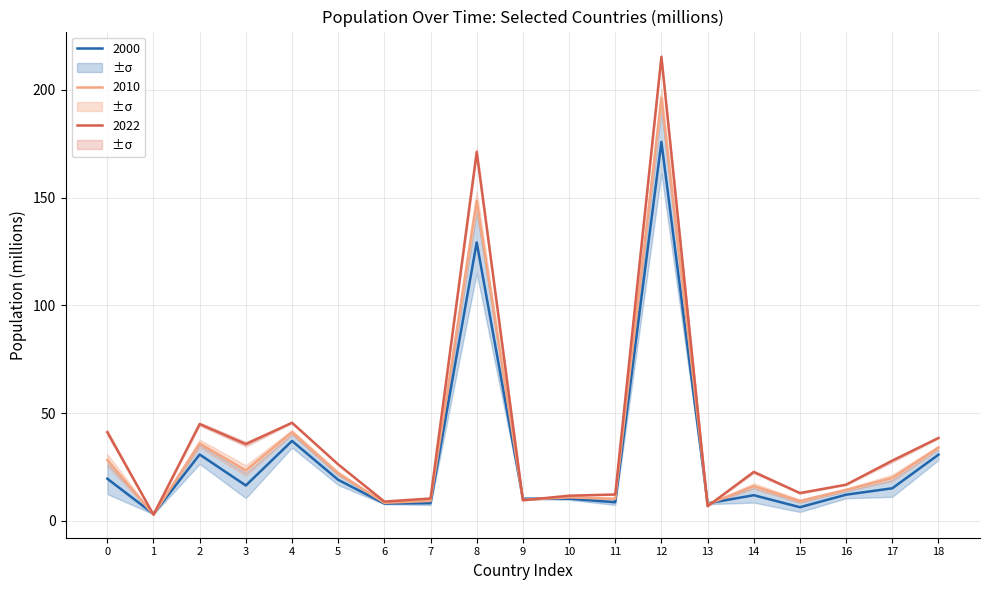

Is the value of 2022 at 16 greater than the value of 2010 at 11?

Yes